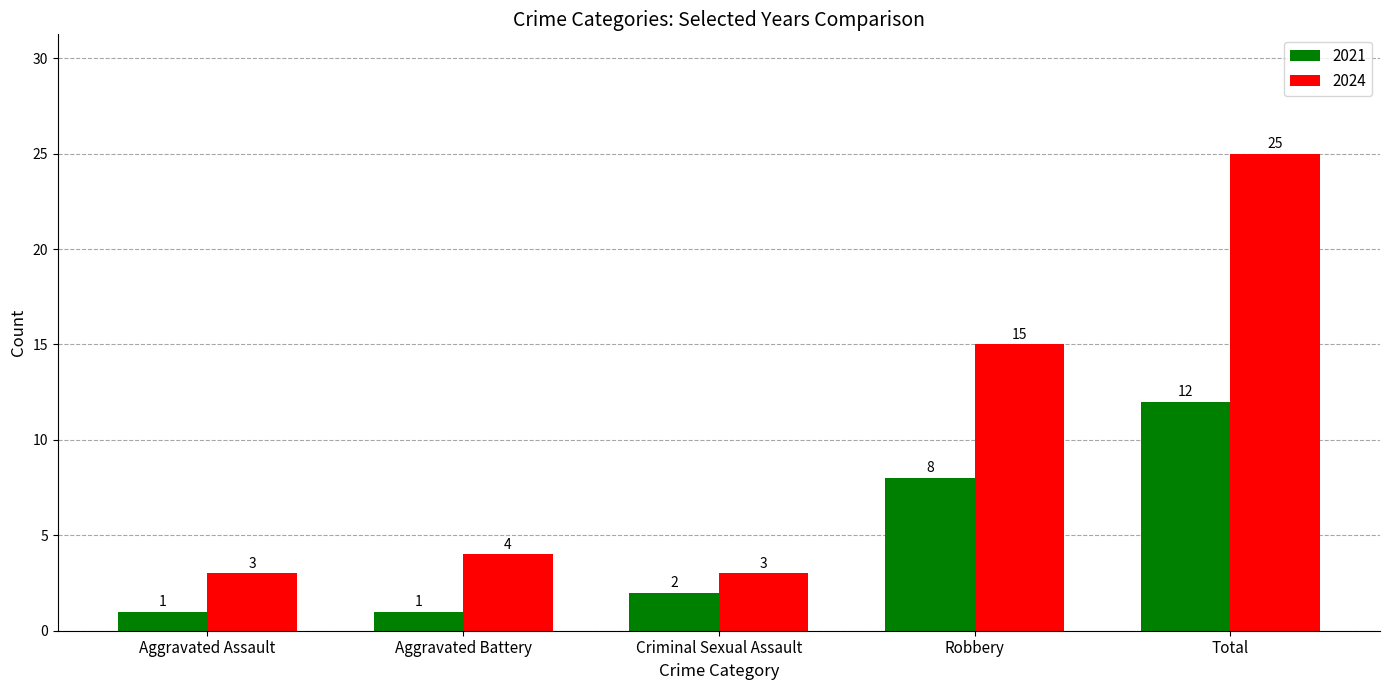

Reading right to left, list all the values displayed in this chart.

2021: Total=12	Robbery=8	Criminal Sexual Assault=2	Aggravated Battery=1	Aggravated Assault=1
2024: Total=25	Robbery=15	Criminal Sexual Assault=3	Aggravated Battery=4	Aggravated Assault=3